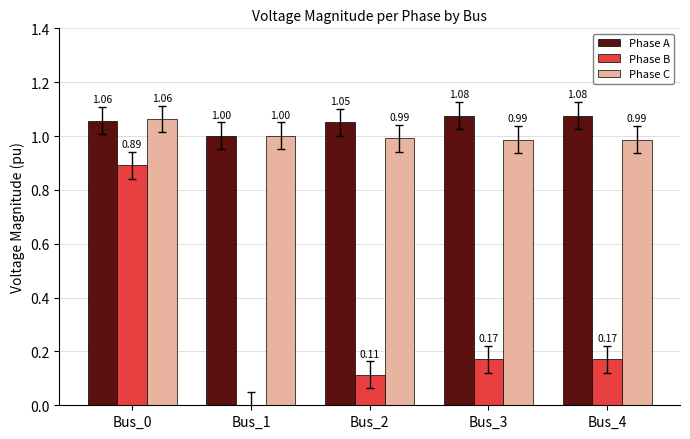

What is the sum of all Phase B values?

1.3